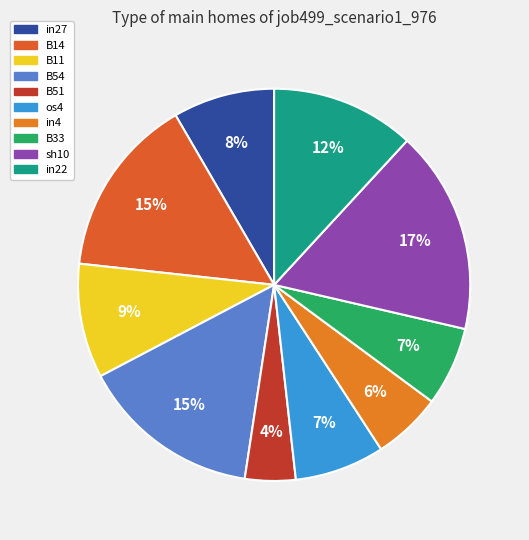

What portion of the pie excludes in4?

94.3%